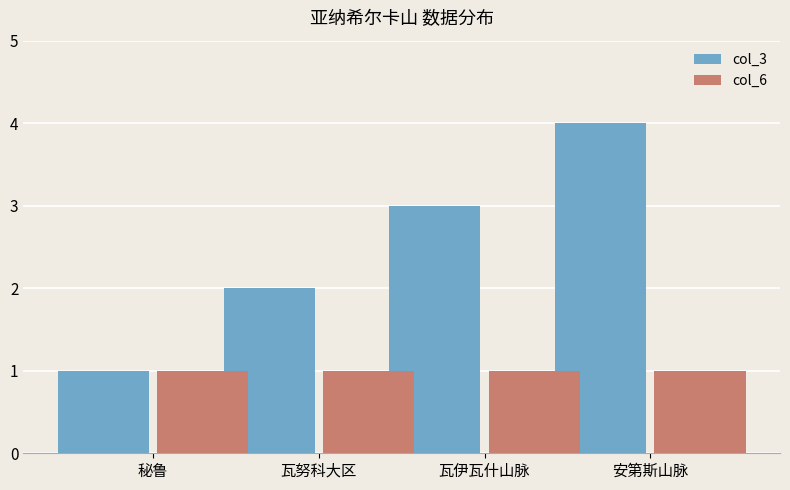

Rank the series at 瓦伊瓦什山脉 from lowest to highest value.

col_6, col_3